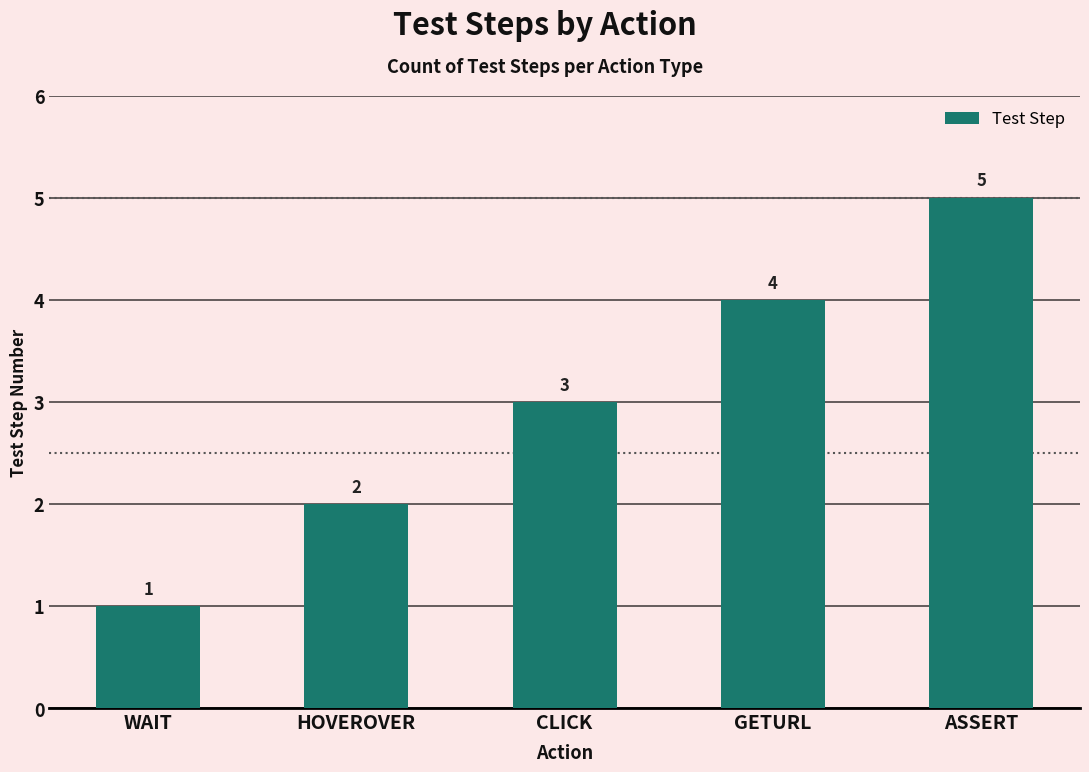

What is the approximate value at CLICK?

3